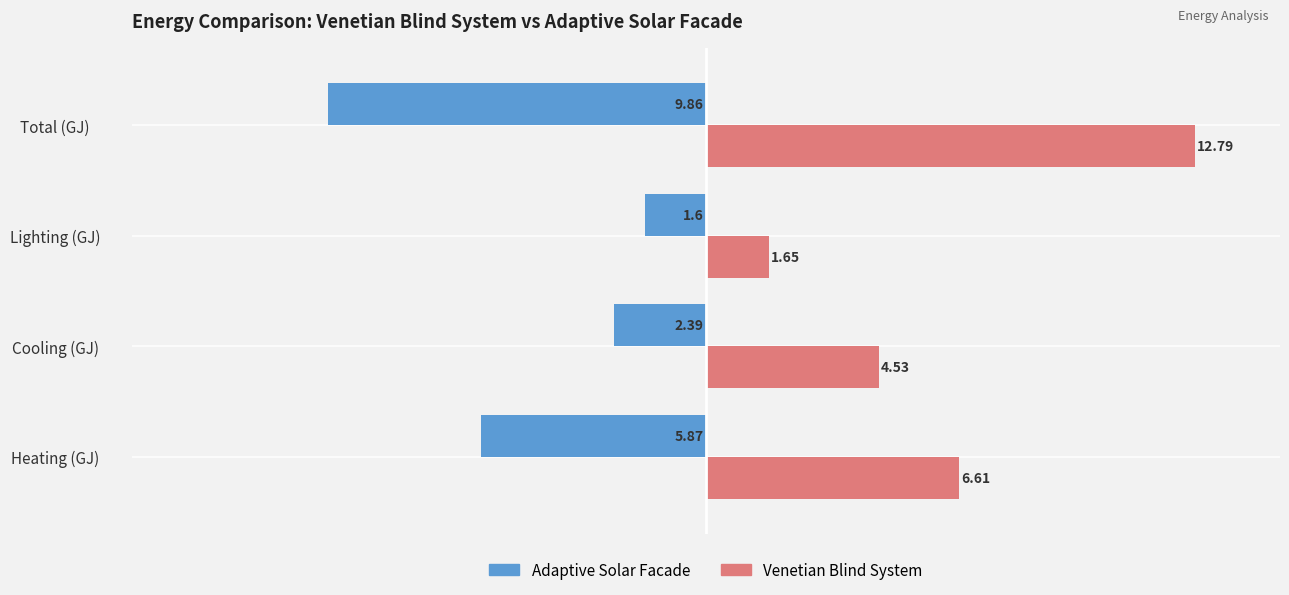

At Lighting (GJ), list the series in order from largest to smallest.

Venetian Blind System, Adaptive Solar Facade